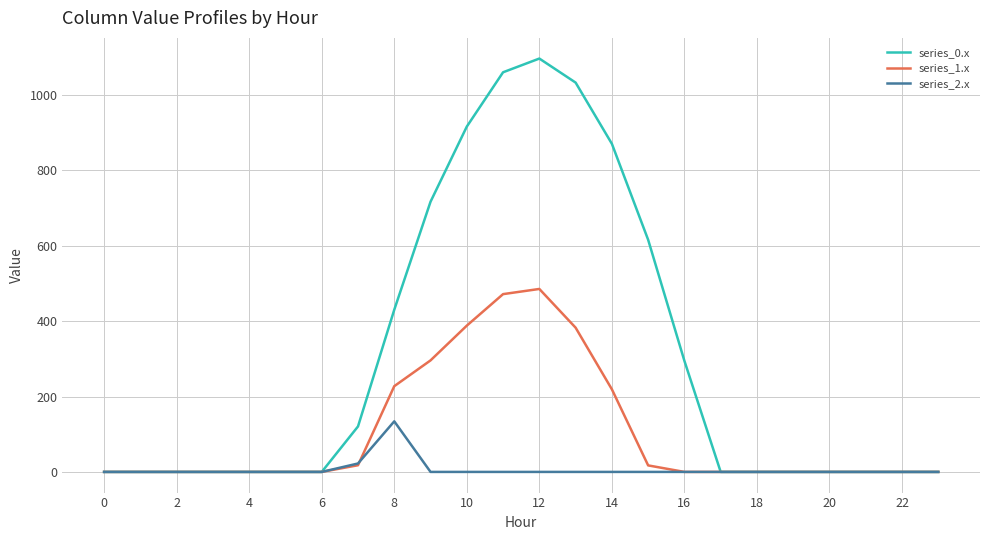

Which series has the widest spread of values?

series_0.x